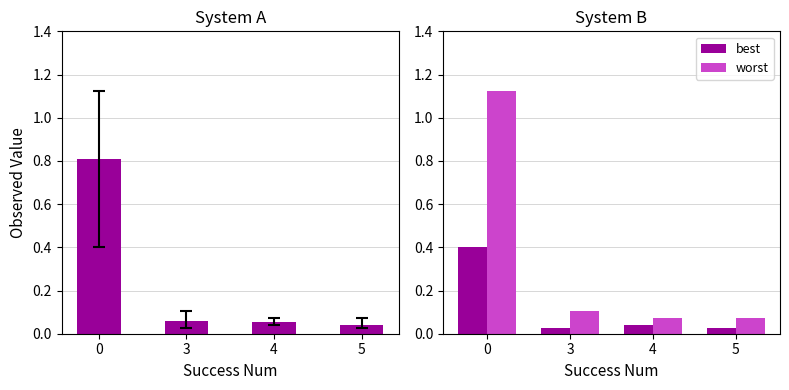

Are the bars grouped side by side (vs. stacked)?

Yes